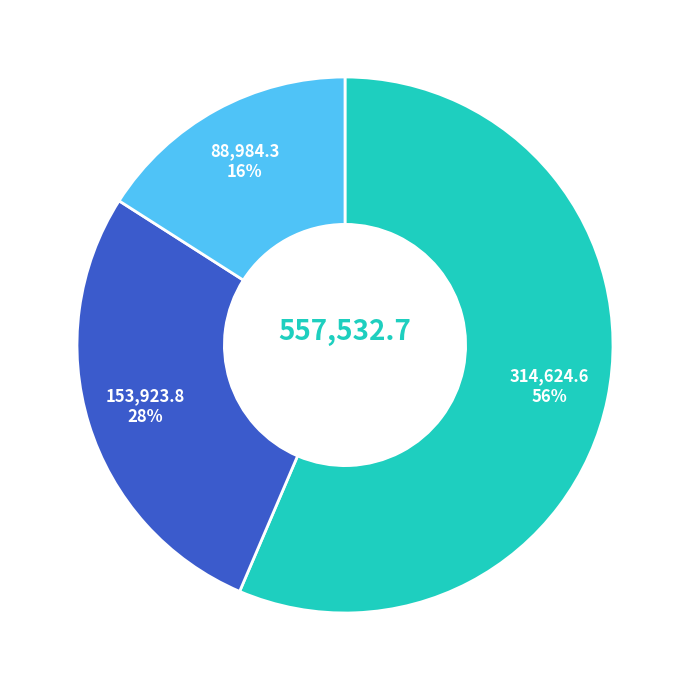

To the nearest percent, what is the difference between the largest and smallest slice percentages?

40%